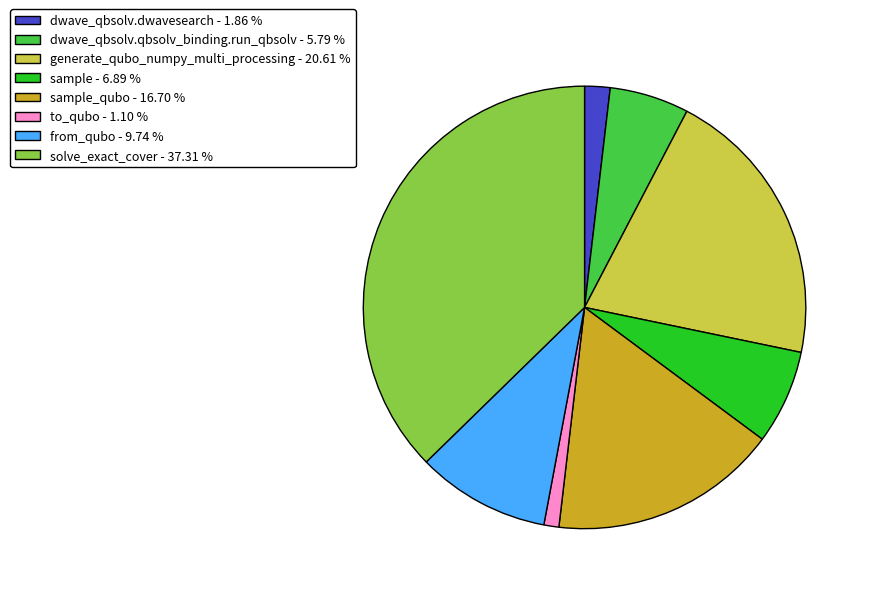

Is there any slice that represents more than half of the pie?

No